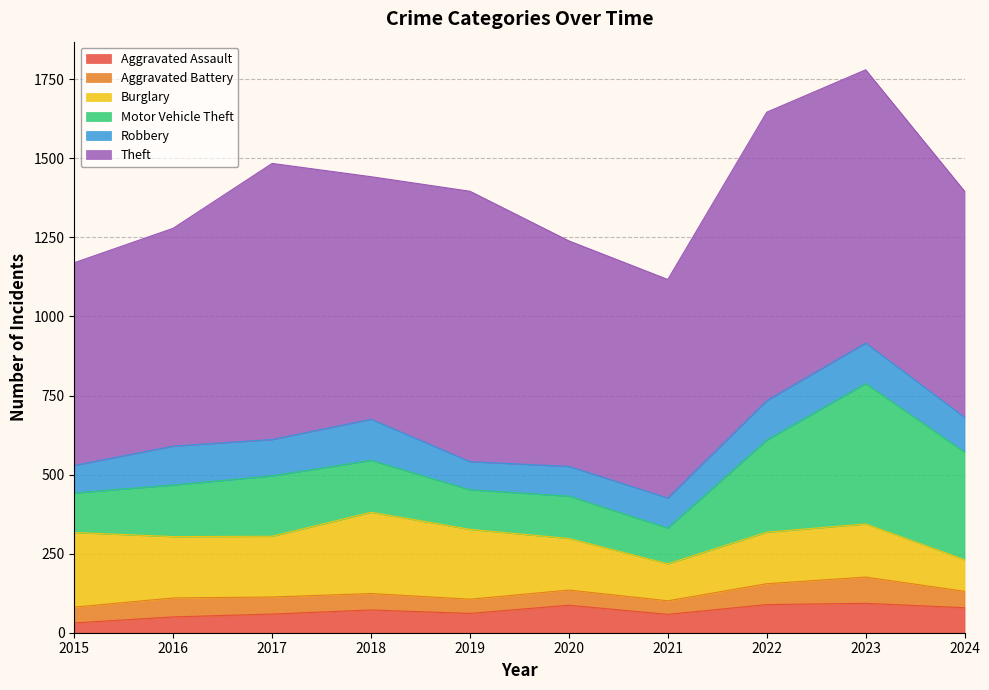

What is the total value across all series at 2022?

1646